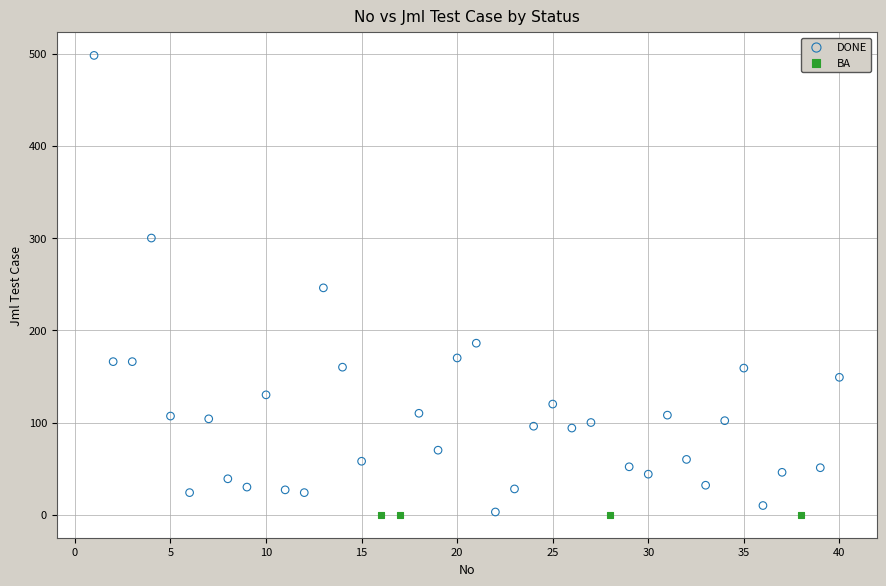

Which series contains the highest Y value?

DONE